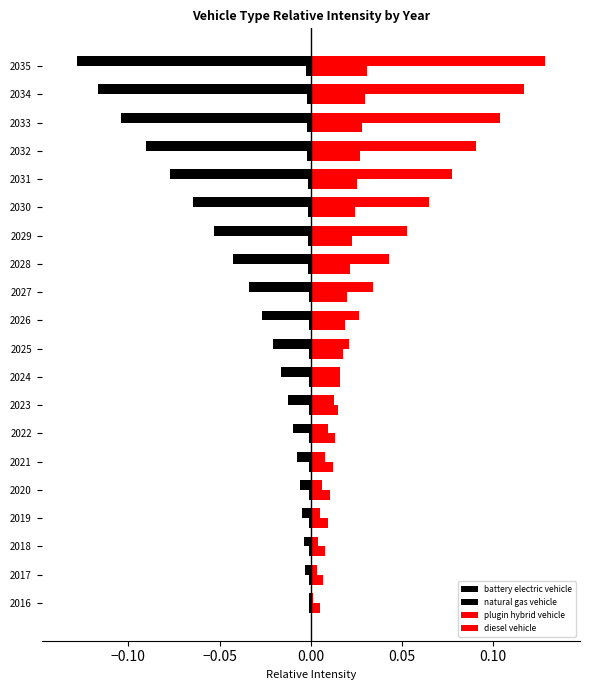

How many data points does each series have?

20